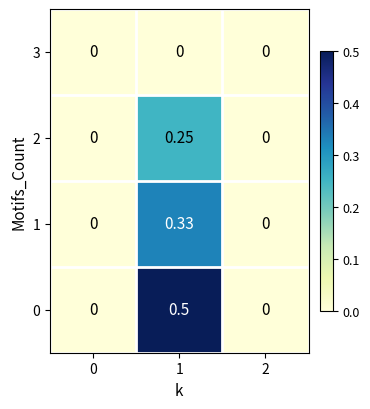

How many series are shown in this chart?

4